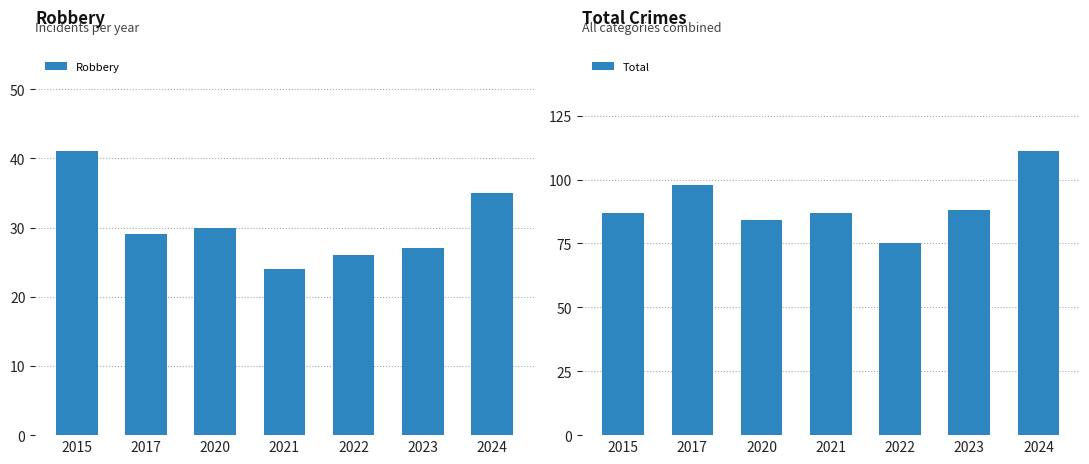

Which has a higher value, 2017 or 2024?

2024